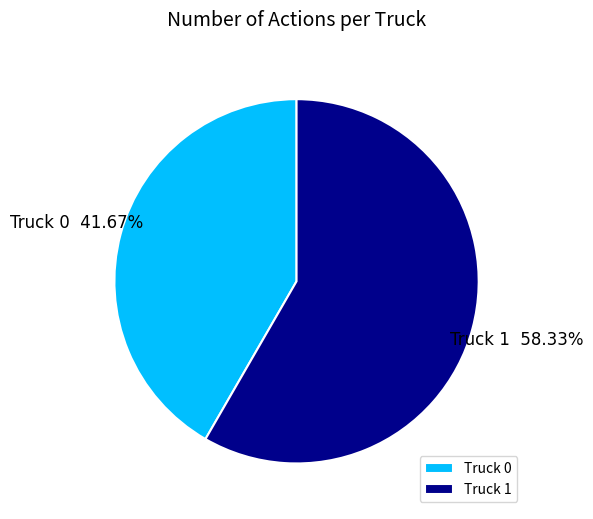

How much of the chart is everything except Truck 1?

41.7%